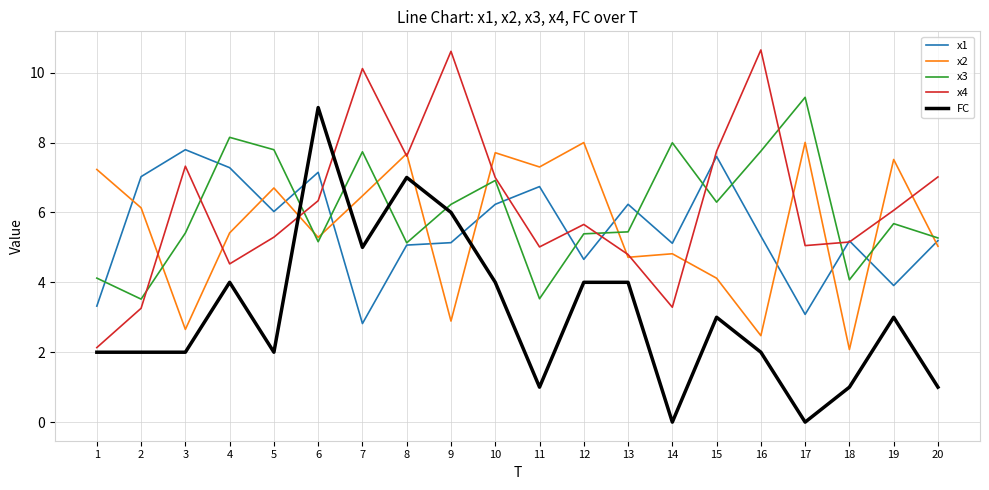

What is the total value across all series at 16?

28.2